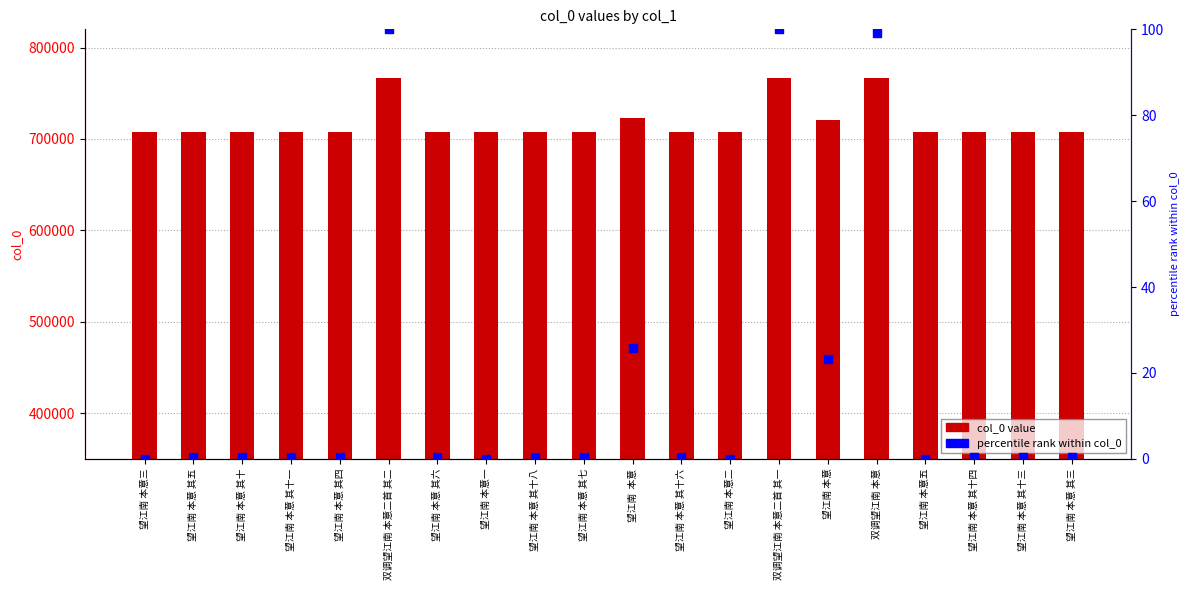

Is the value of percentile rank within col_0 at 望江南 本意 其十一 greater than the value of col_0 at 望江南 本意 其三?

No